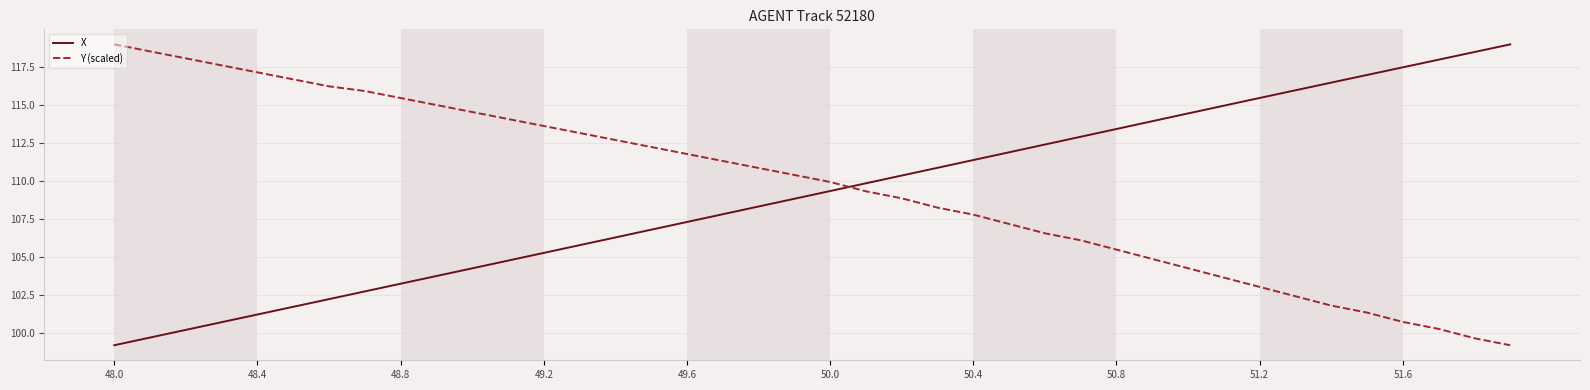

What is the difference between the maximum and minimum values in the Y (scaled) series?

19.8